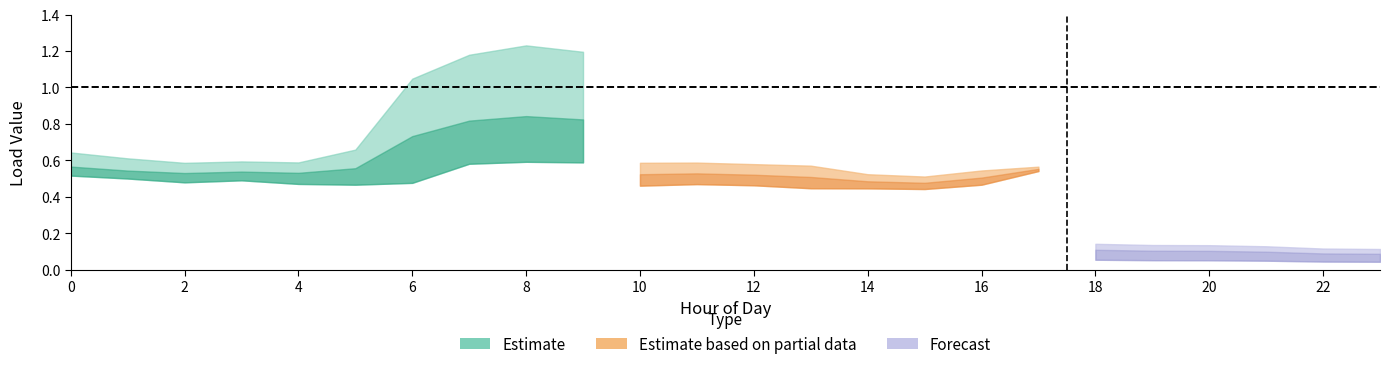

List the labels in order of LoadID_1 value, smallest first.

23, 2, 4, 5, 6, 22, 3, 1, 0, 21, 14, 20, 19, 15, 18, 13, 7, 17, 10, 9, 16, 12, 8, 11